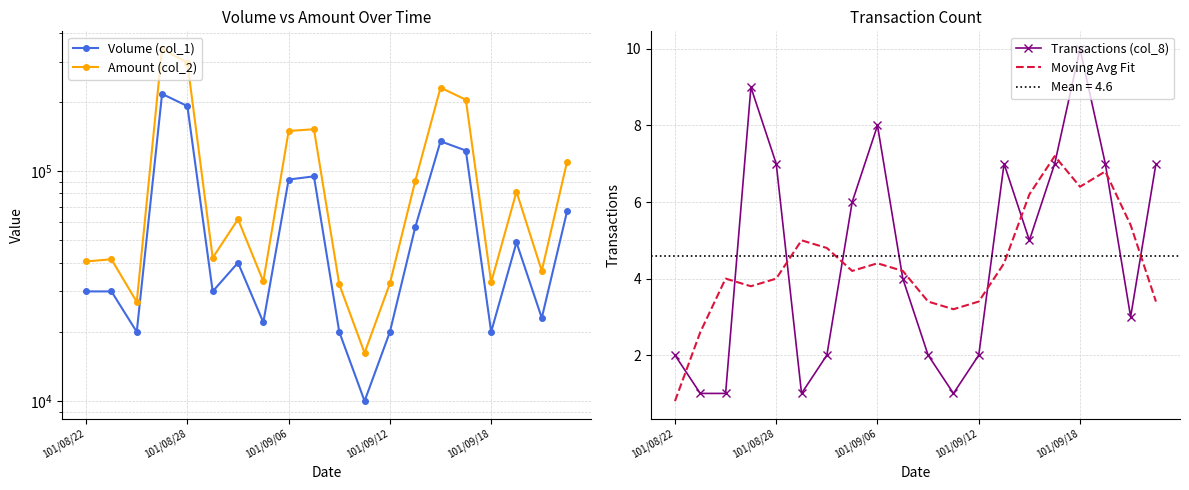

List the series in order of their peak value, lowest first.

Moving Avg Fit, Transactions (col_8), Volume (col_1), Amount (col_2)